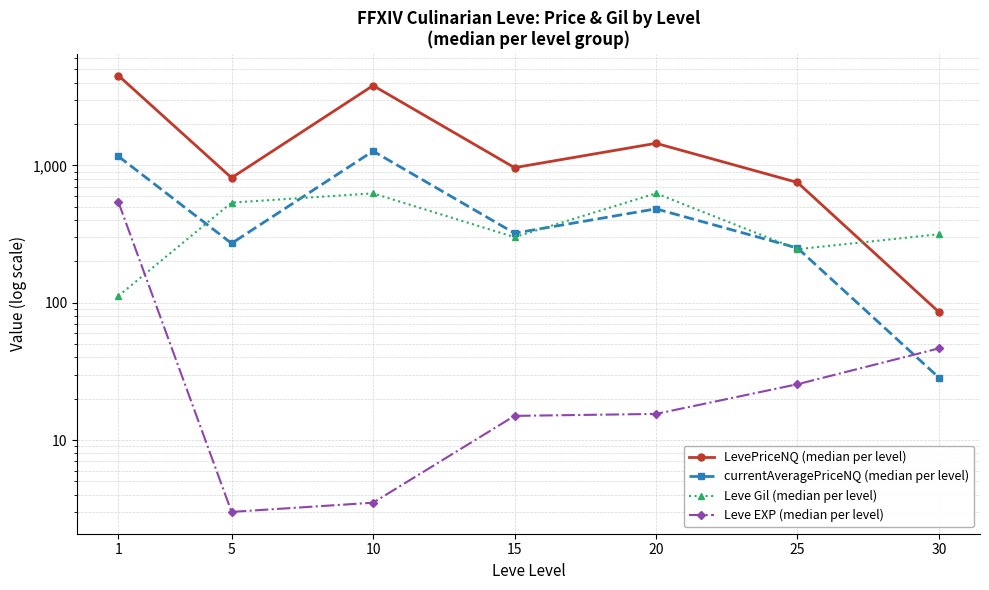

Rank the series at 5 from highest to lowest value.

LevePriceNQ (median per level), Leve Gil (median per level), currentAveragePriceNQ (median per level), Leve EXP (median per level)